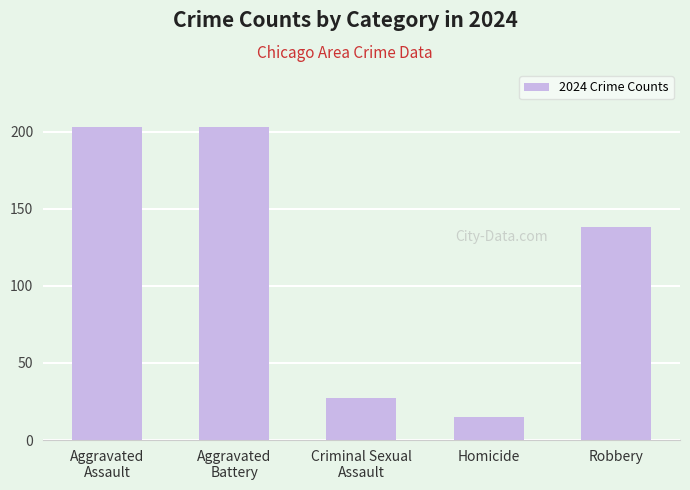

How many bars are there in total?

5